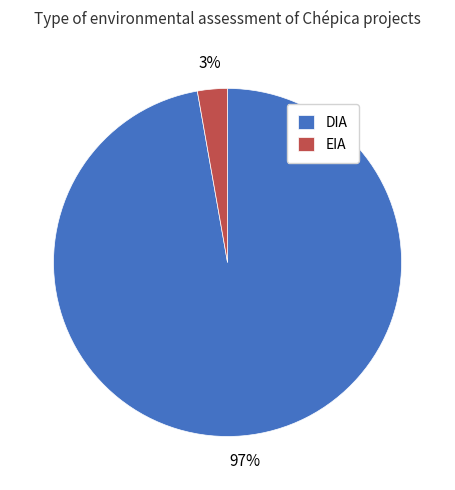

Does any single category account for the majority?

Yes